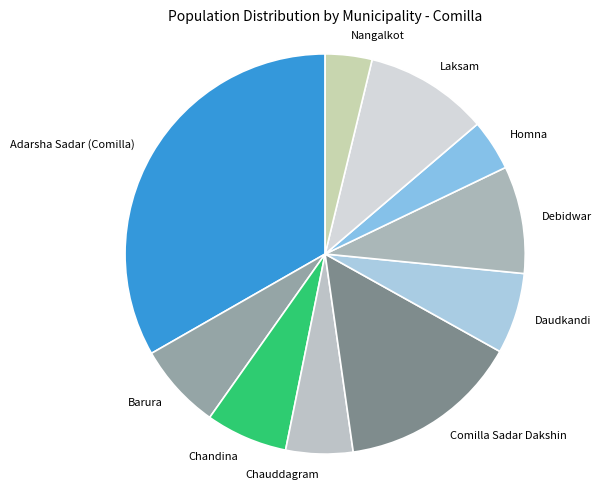

Is there a majority slice in this chart?

No